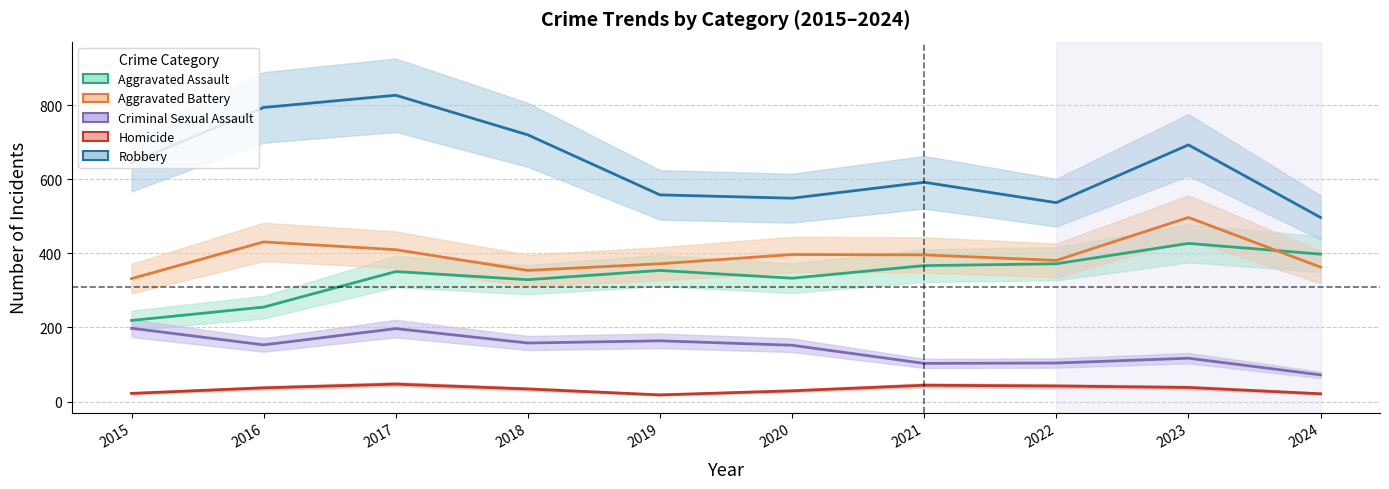

What is the difference between the maximum and minimum values in the Robbery series?

330